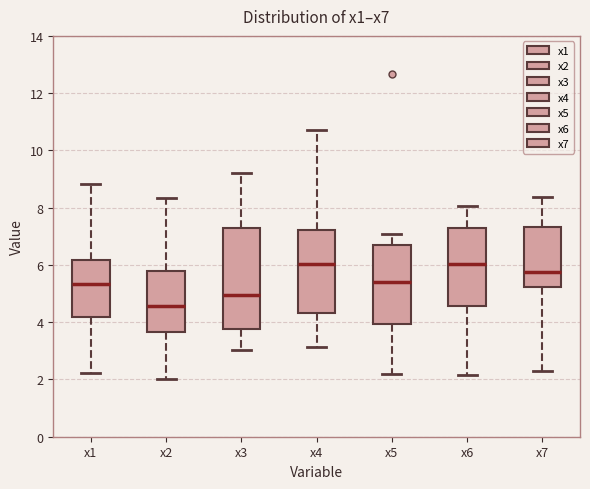

Reading left to right, read every box against the y-axis: the position of its median line, the range the box covers, and the ends of its whiskers. The values are not printed on the chart, so give them approximately, as read against the axis.

x1: median 5.4, box 4.2 to 6.2, whiskers 2.2 to 8.8
x2: median 4.6, box 3.6 to 5.8, whiskers 2.0 to 8.4
x3: median 5.0, box 3.8 to 7.2, whiskers 3.0 to 9.2
x4: median 6.0, box 4.4 to 7.2, whiskers 3.2 to 10.8
x5: median 5.4, box 4.0 to 6.6, whiskers 2.2 to 7.0
x6: median 6.0, box 4.6 to 7.4, whiskers 2.2 to 8.0
x7: median 5.8, box 5.2 to 7.4, whiskers 2.2 to 8.4